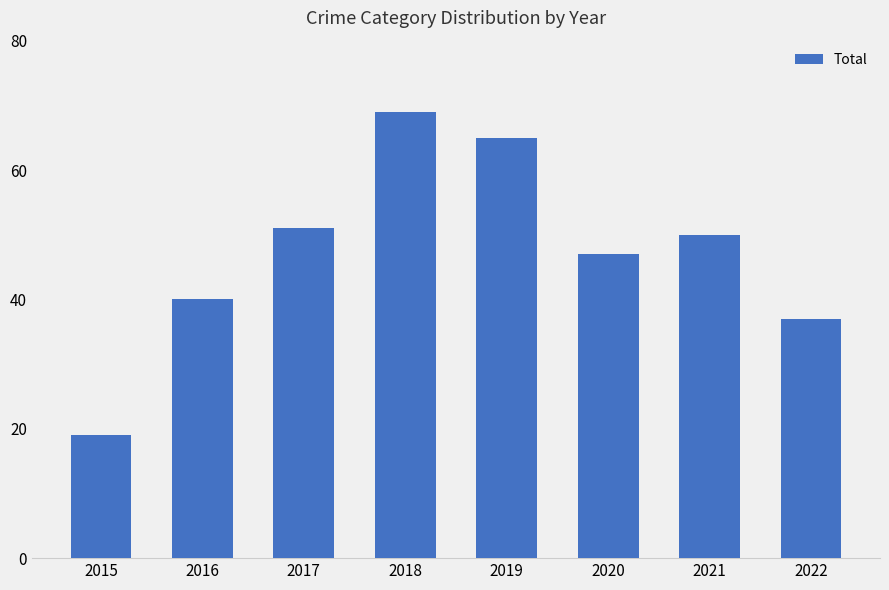

How many data points does each series have?

8